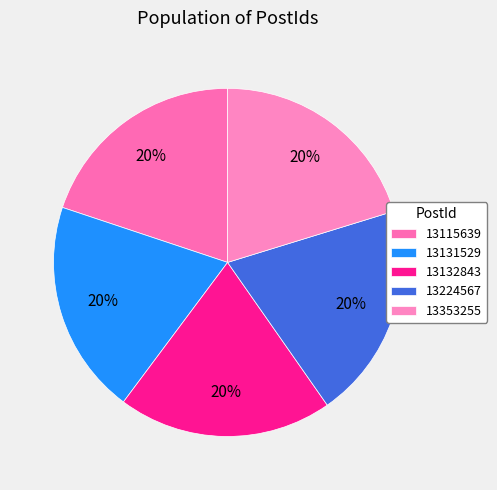

Count the number of slices in the pie.

5